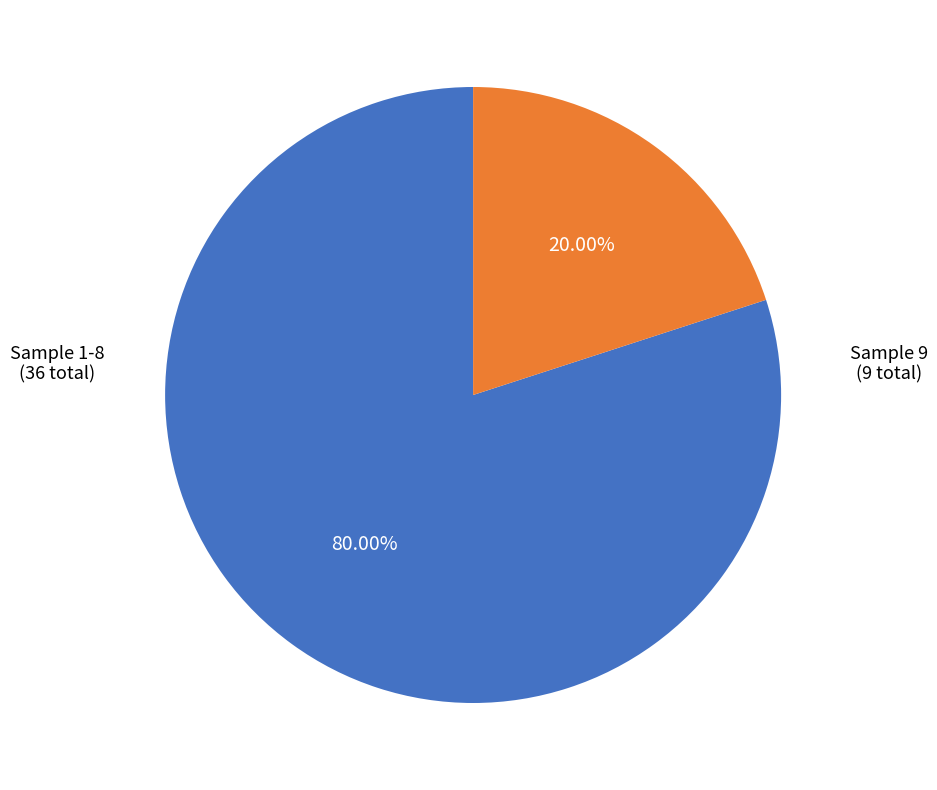

Is Sample 9 the majority of the pie?

No